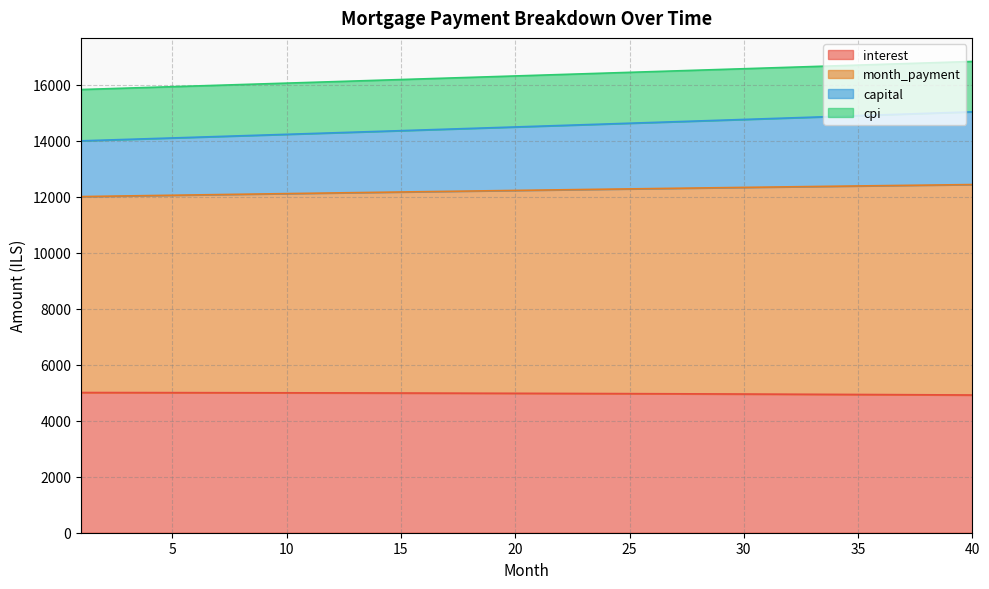

The value of interest at 40 is 2043.7. True or false?

False